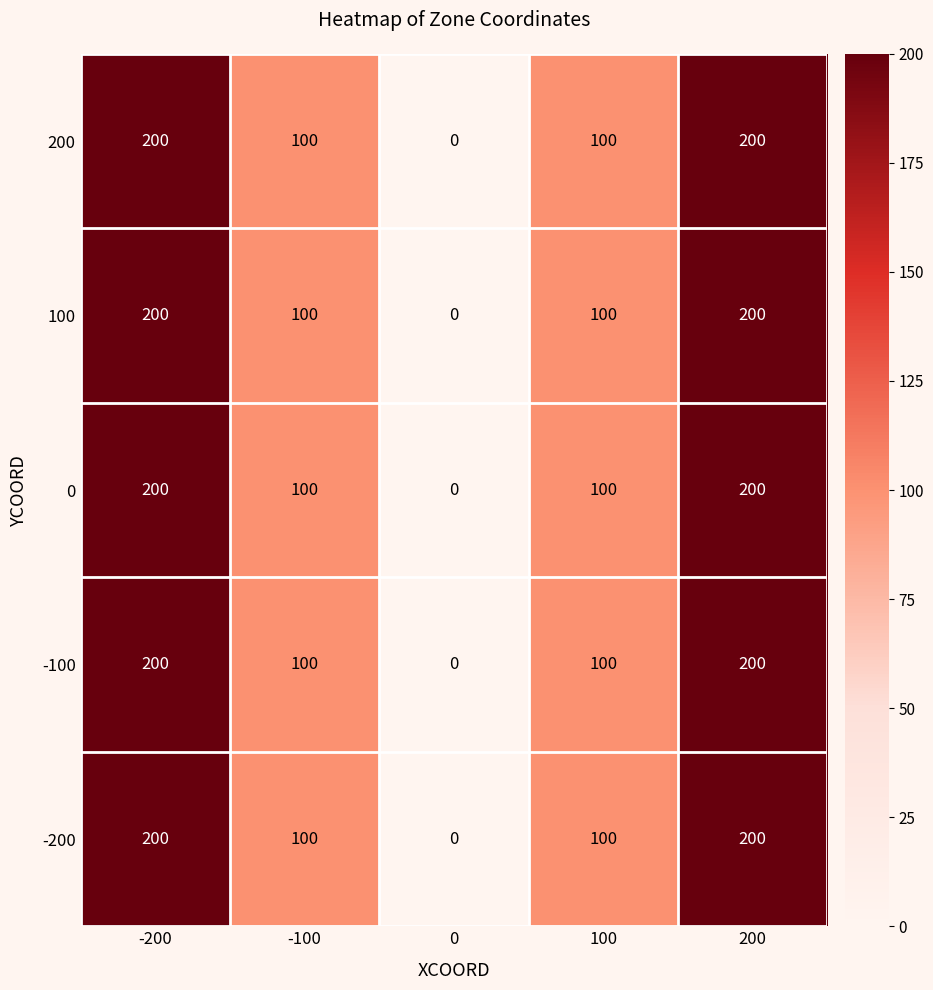

How many data points does each series have?

5